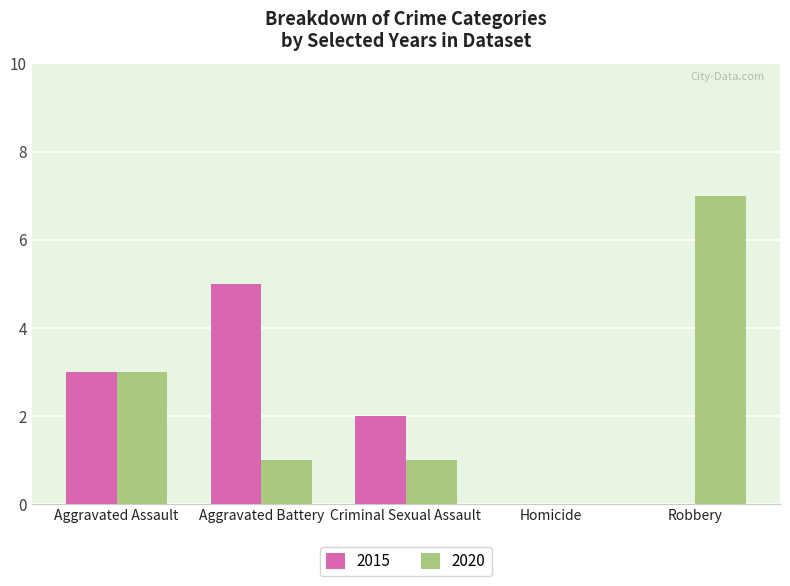

Is it true that 2015 equals 3 at Criminal Sexual Assault?

False